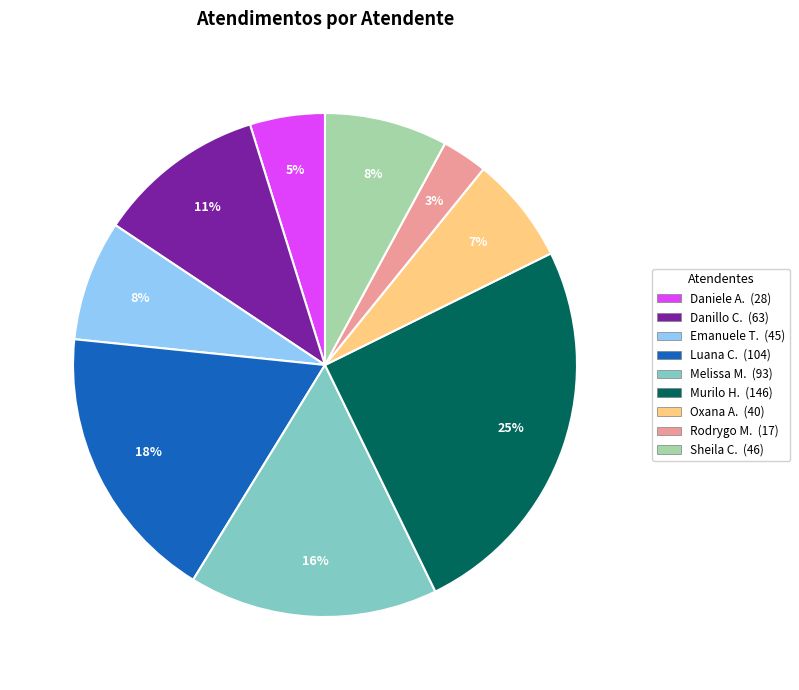

To the nearest percent, what is the average slice percentage?

11%